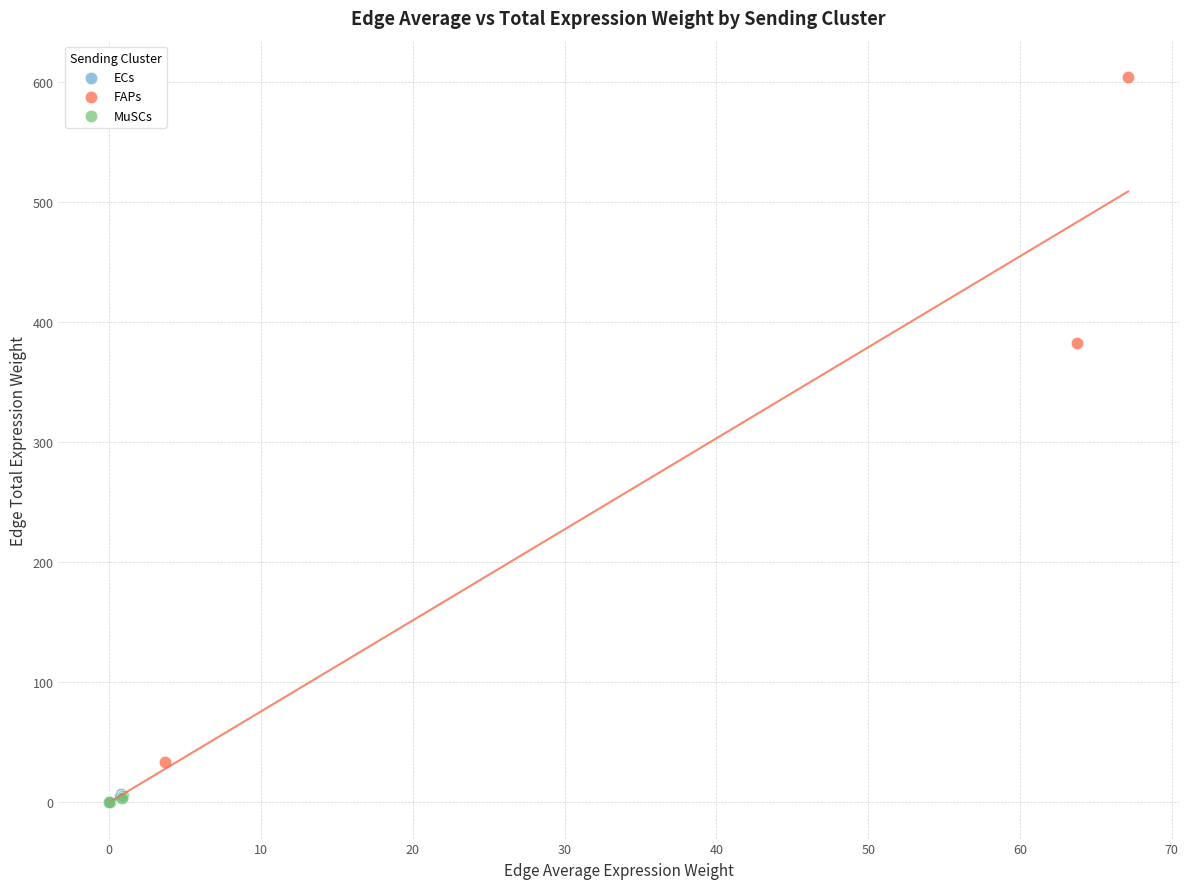

Which series has the largest Y range (max minus min)?

FAPs